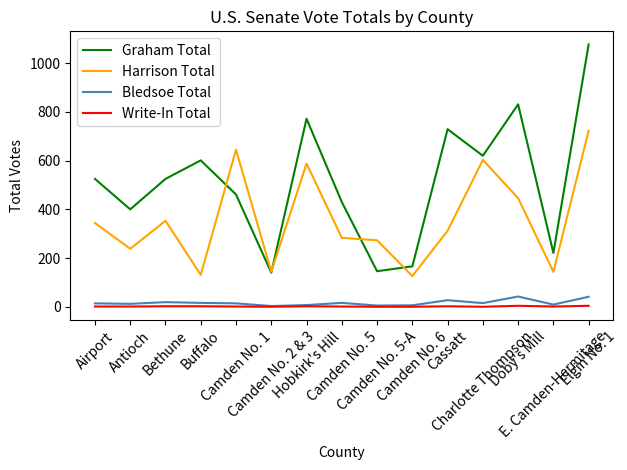

At which category does the chart reach its peak across all series?

Elgin No. 1